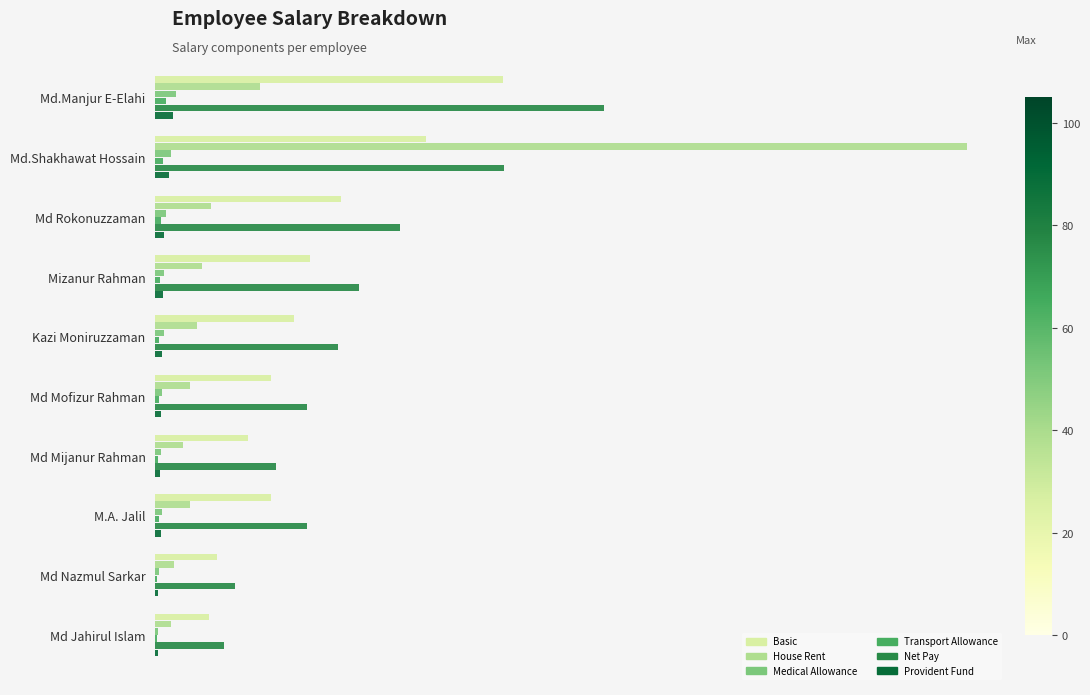

At which category does the chart reach its peak across all series?

Md.Shakhawat Hossain